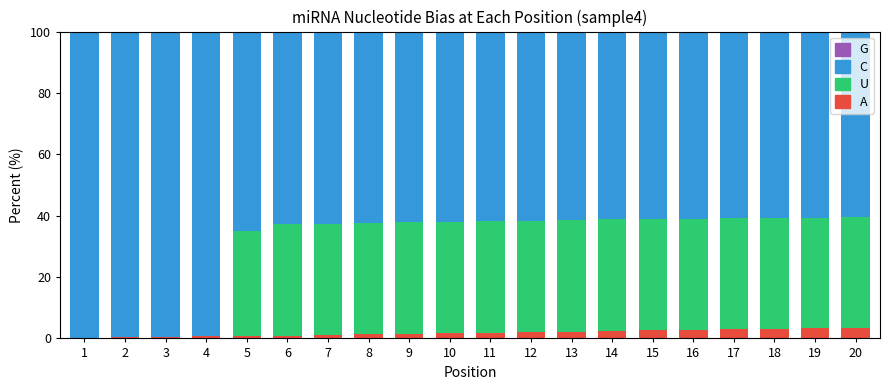

What is the highest value of the A series?

3.5